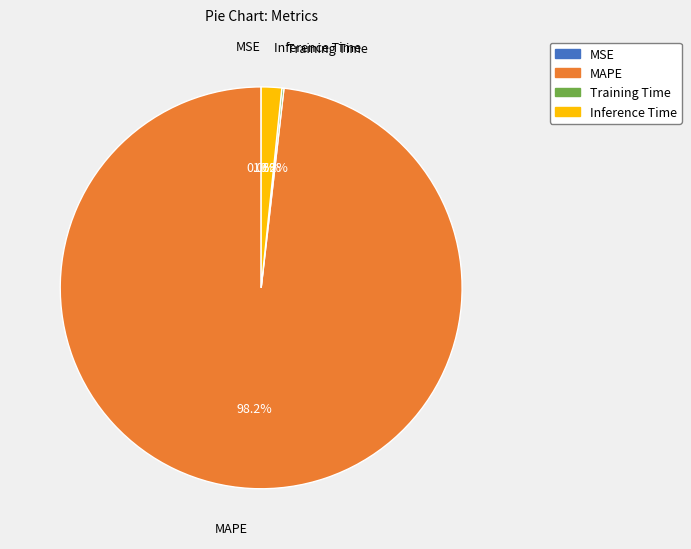

Is there a majority slice in this chart?

Yes